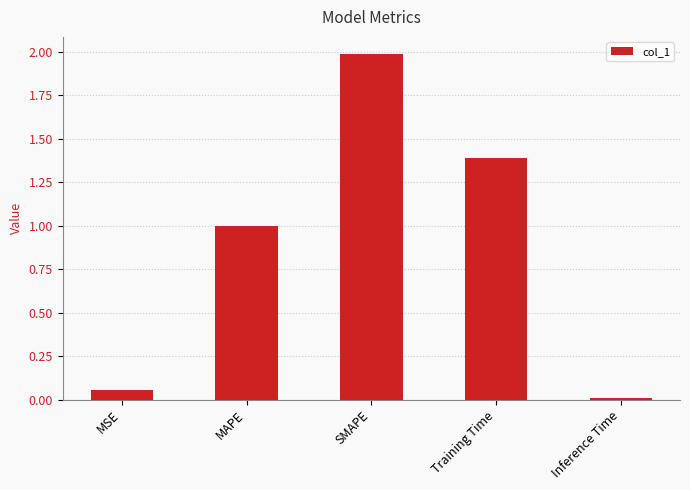

Rank the categories by value from highest to lowest.

SMAPE, Training Time, MAPE, MSE, Inference Time